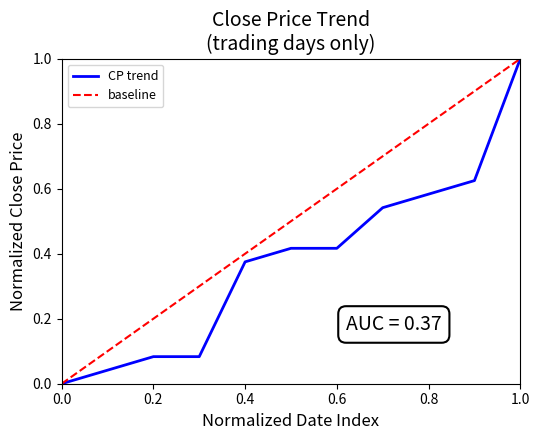

True or false: the data has more than 2 interior local peaks.

False